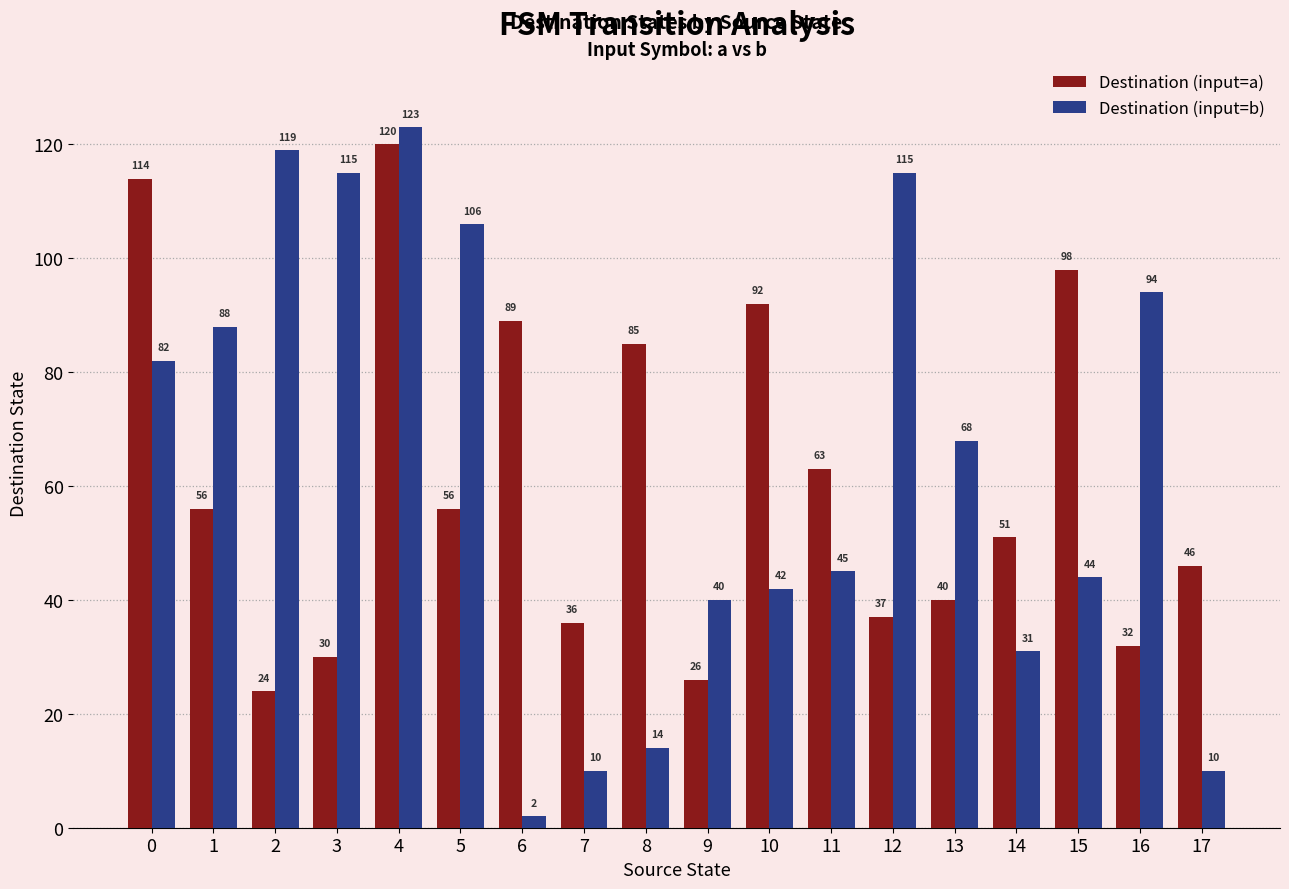

Reading left to right, transcribe all the data shown in this chart.

Destination (input=a): 0=114	1=56	2=24	3=30	4=120	5=56	6=89	7=36	8=85	9=26	10=92	11=63	12=37	13=40	14=51	15=98	16=32	17=46
Destination (input=b): 0=82	1=88	2=119	3=115	4=123	5=106	6=2	7=10	8=14	9=40	10=42	11=45	12=115	13=68	14=31	15=44	16=94	17=10